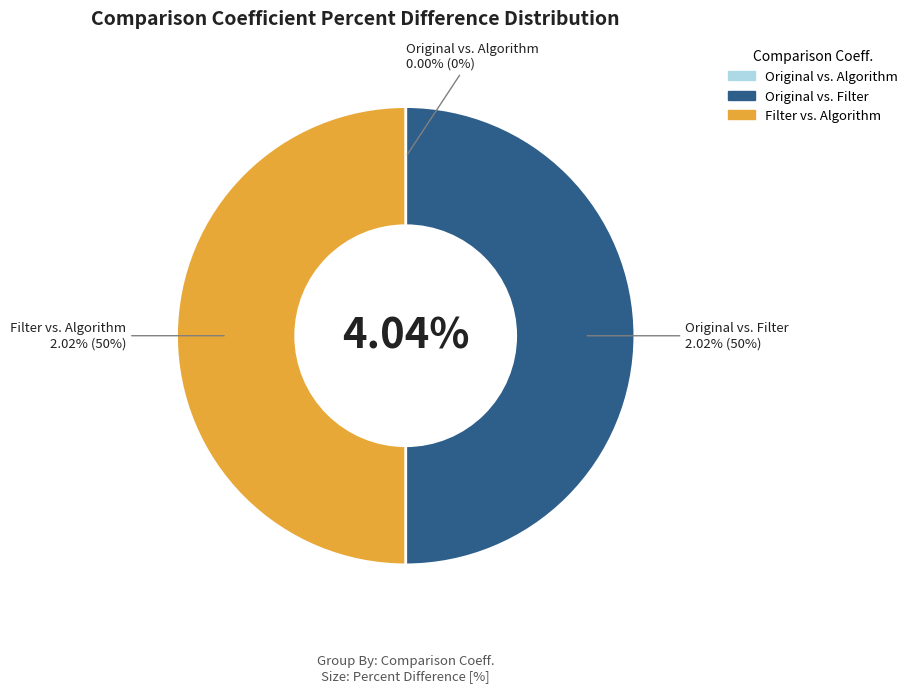

What percentage is NOT represented by Filter vs. Algorithm?

50.0%